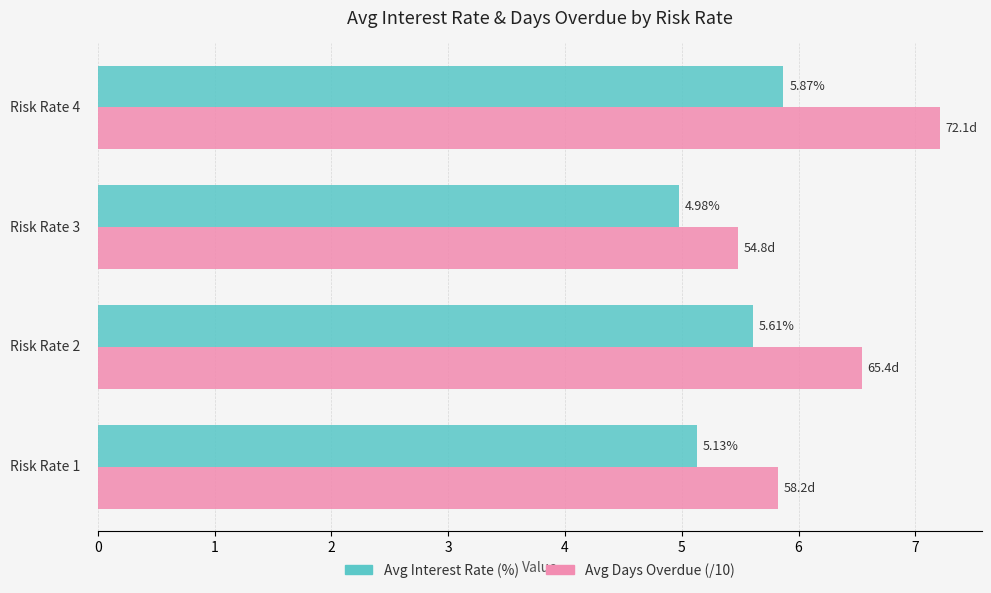

True or false: Avg Interest Rate has a value of 3.4 at 0.

False